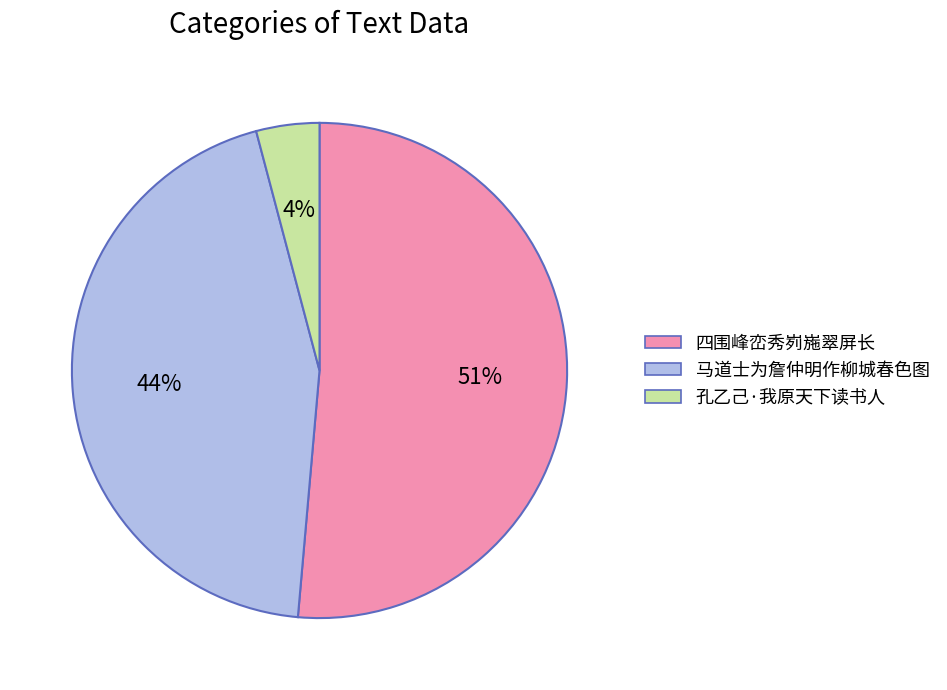

What is the smallest slice in the pie chart?

孔乙己·我原天下读书人